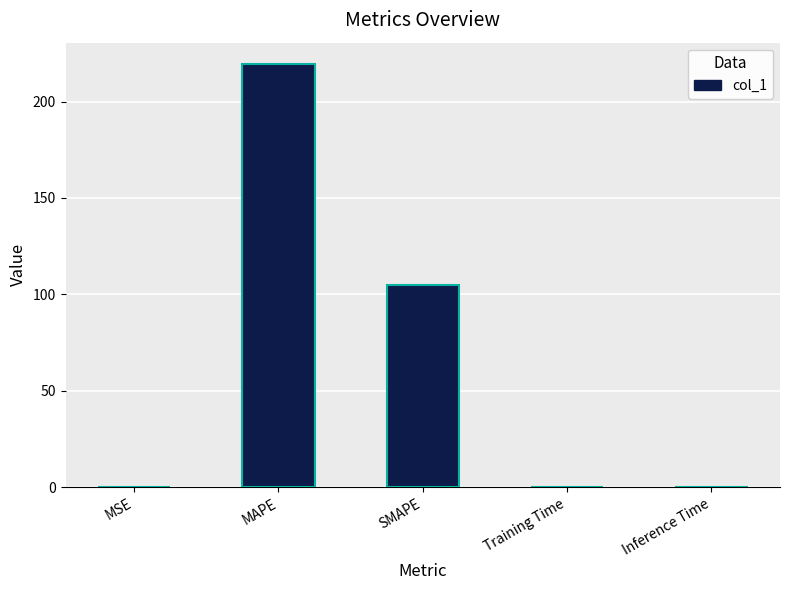

What is the sum of all values?

324.3